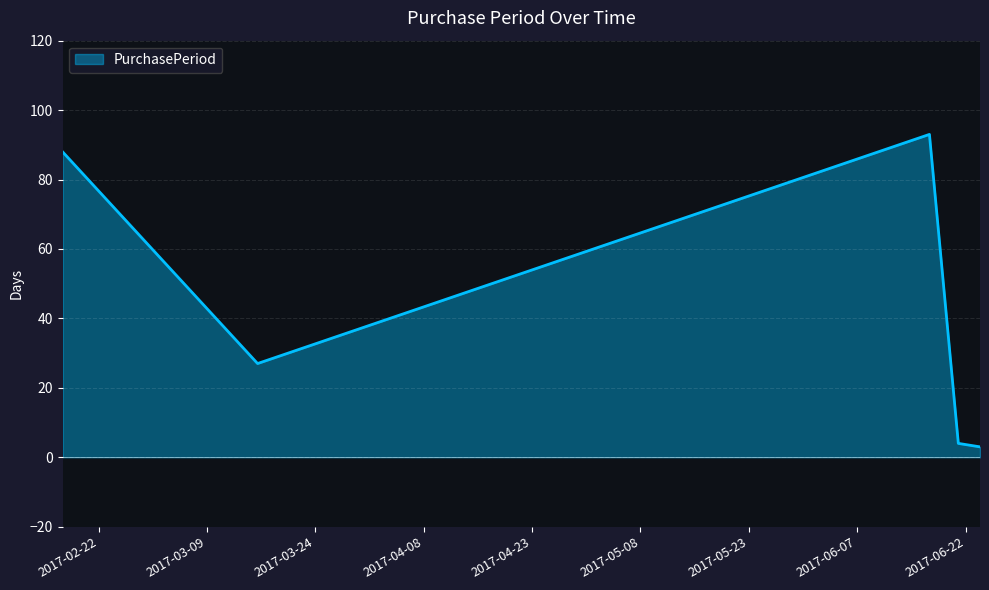

True or false: there are more than 1 points higher than both neighbors.

False